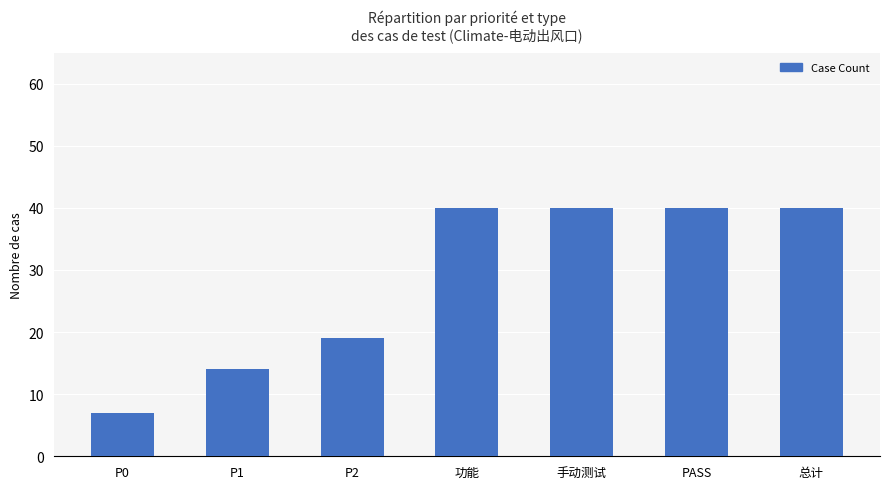

The chart shows a value of 24 at P1. True or false?

False